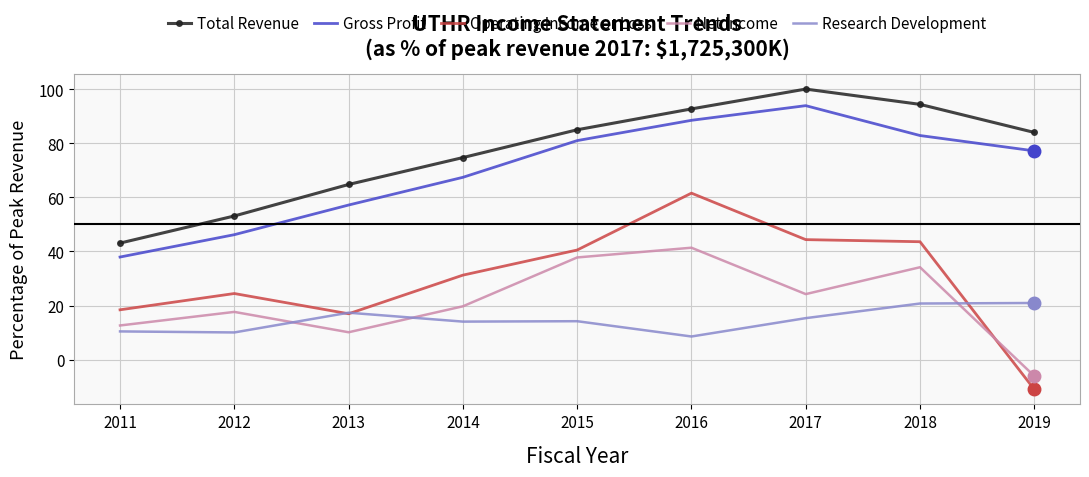

Where do Net Income and Operating Income or Loss first cross each other?

2018 and 2019